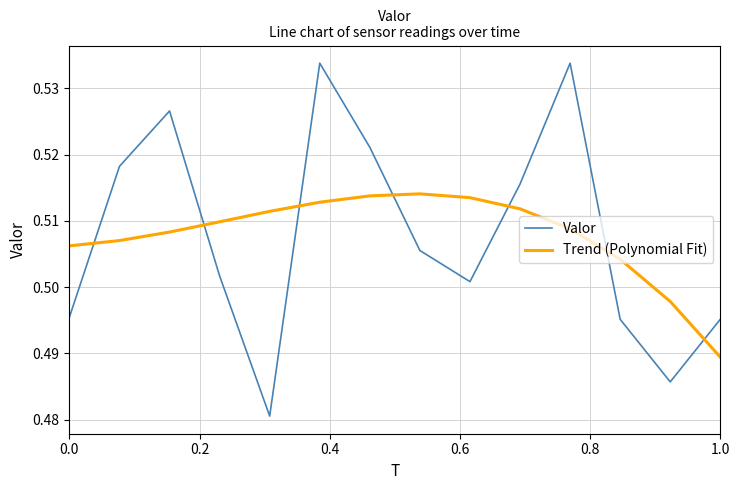

How many intersections are there between Valor and Trend (Polynomial Fit)?

7